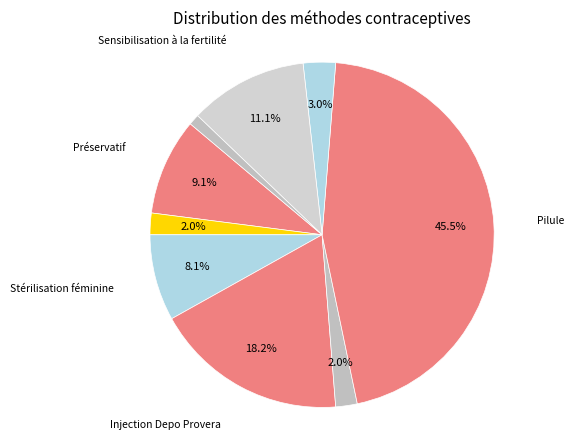

Count the number of slices in the pie.

9